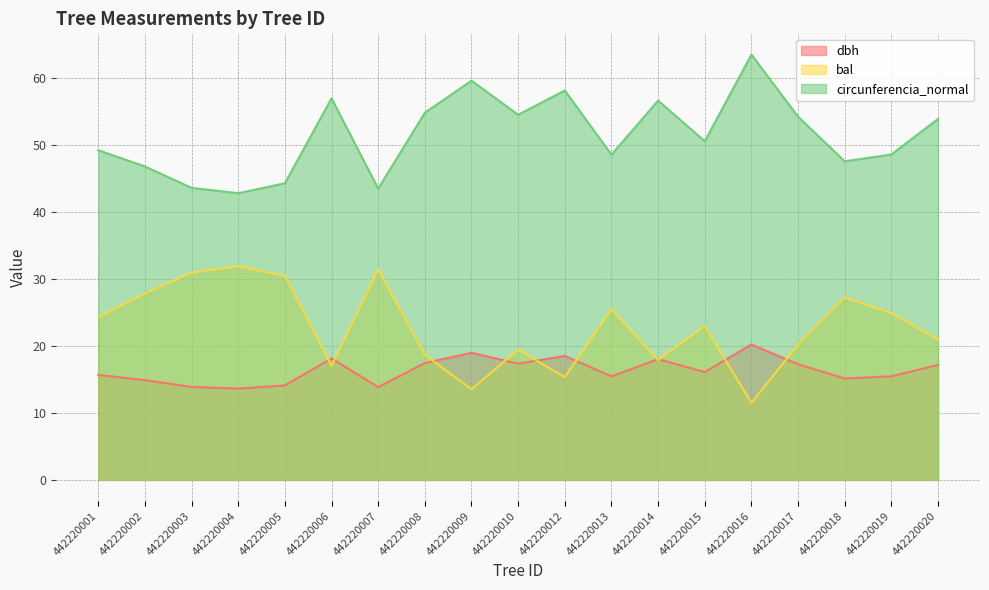

After their last crossing, which series has the higher values: bal or dbh?

bal